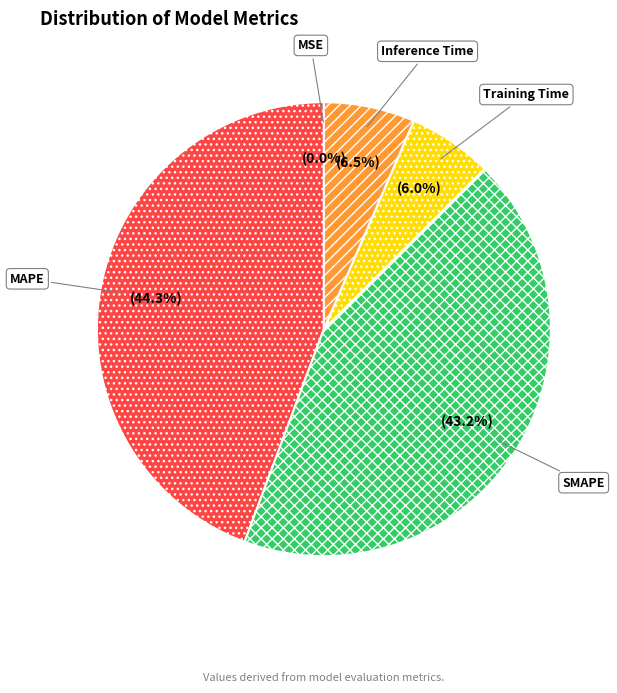

Is there any slice that represents more than half of the pie?

No